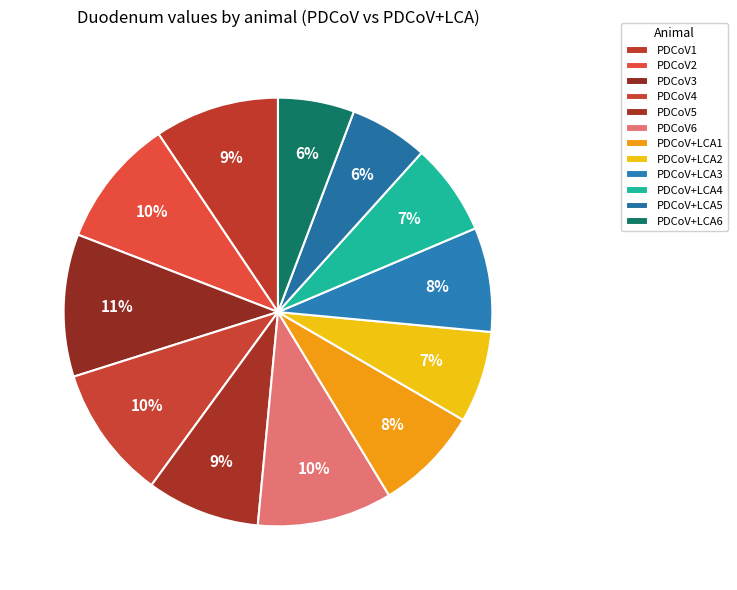

The PDCoV+LCA1 slice represents 14% of the pie. True or false?

False